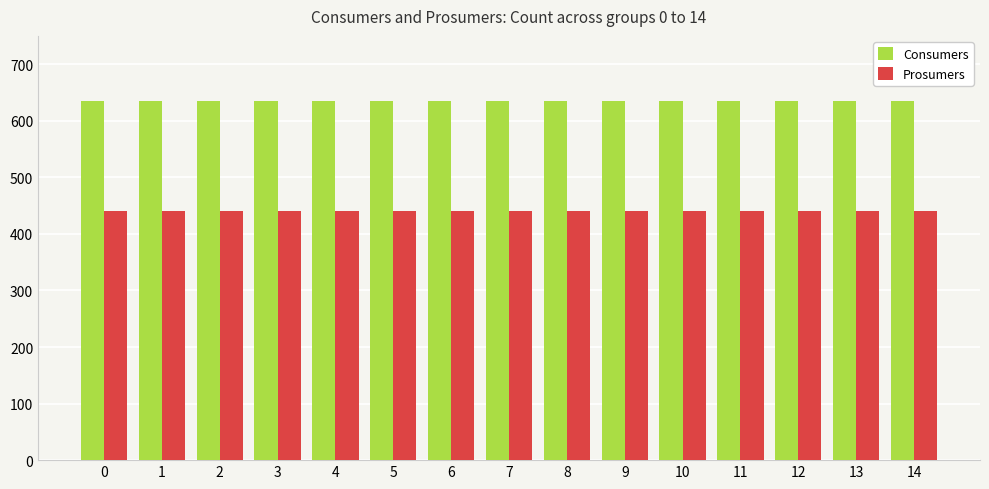

The Prosumers series shows 218 at 14. True or false?

False